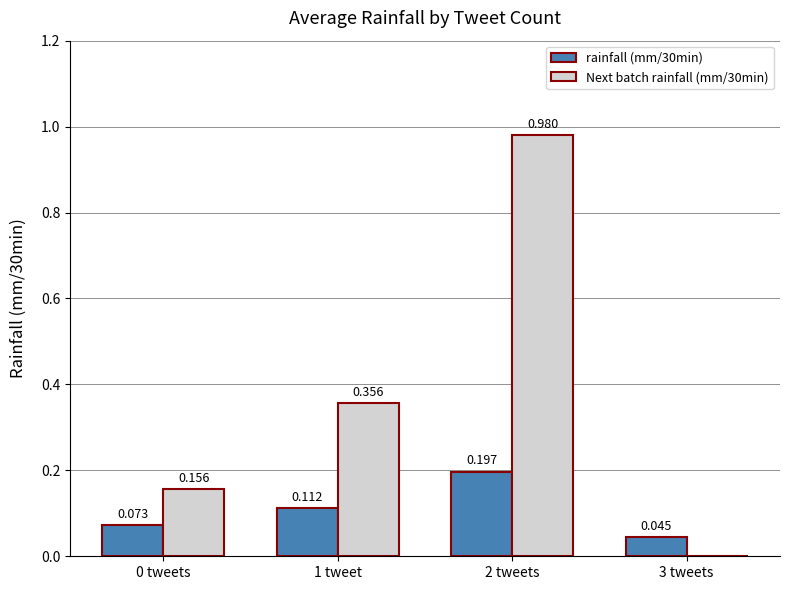

Which category has the highest value in the rainfall (mm/30min) series?

2 tweets